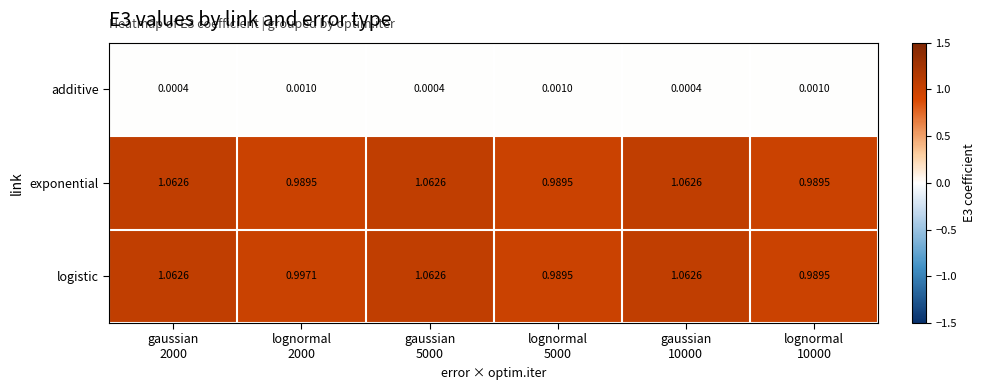

Which series has the largest total across all categories?

logistic